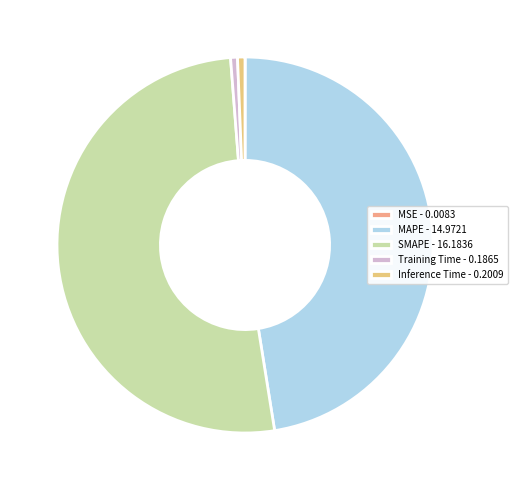

True or false: MSE accounts for 0% of the total.

True